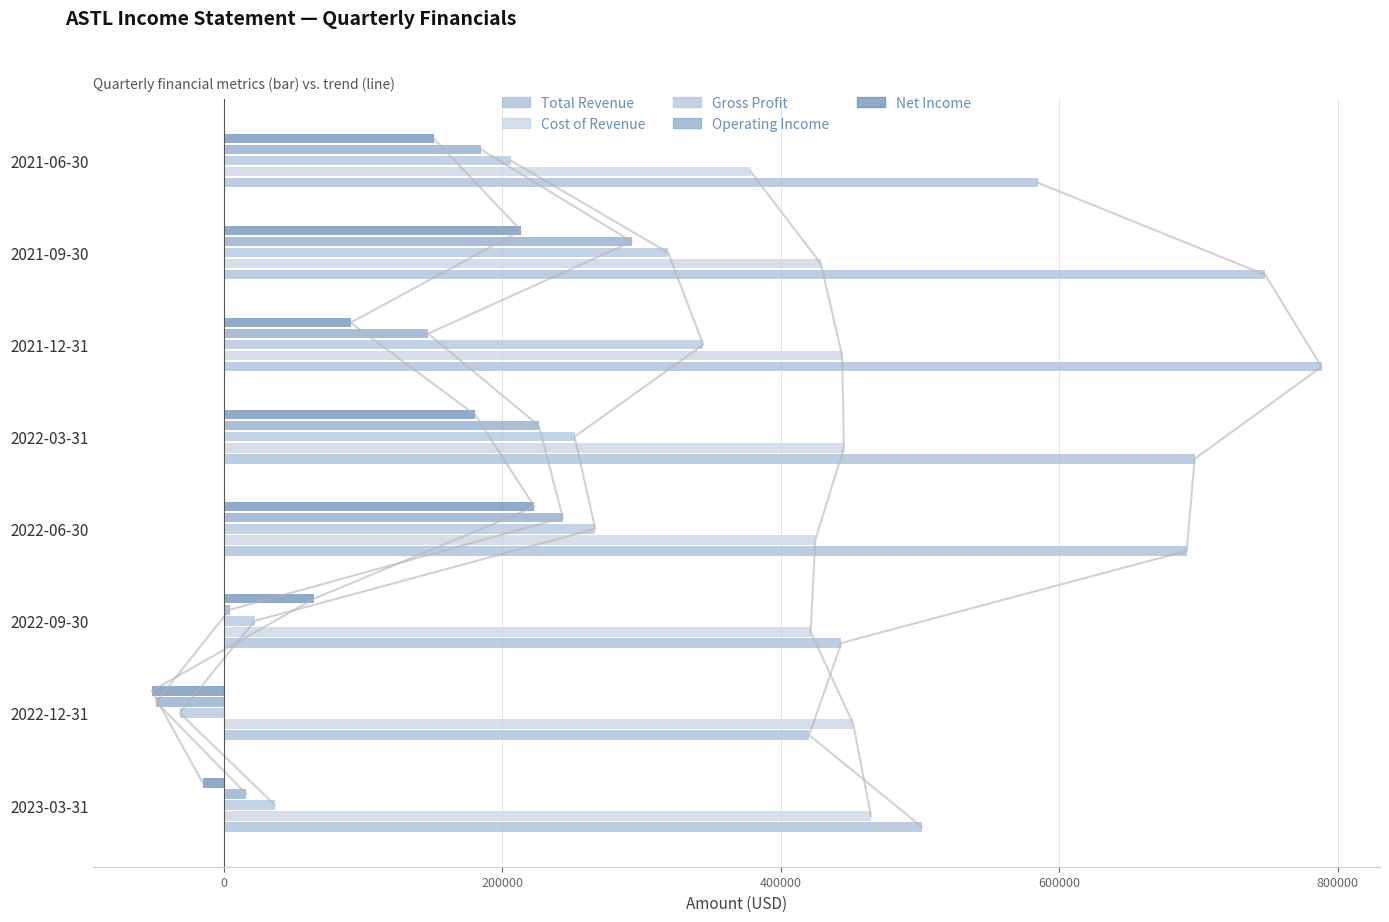

Which series changed the most between 2022-06-30 and 2021-12-31?

Net Income